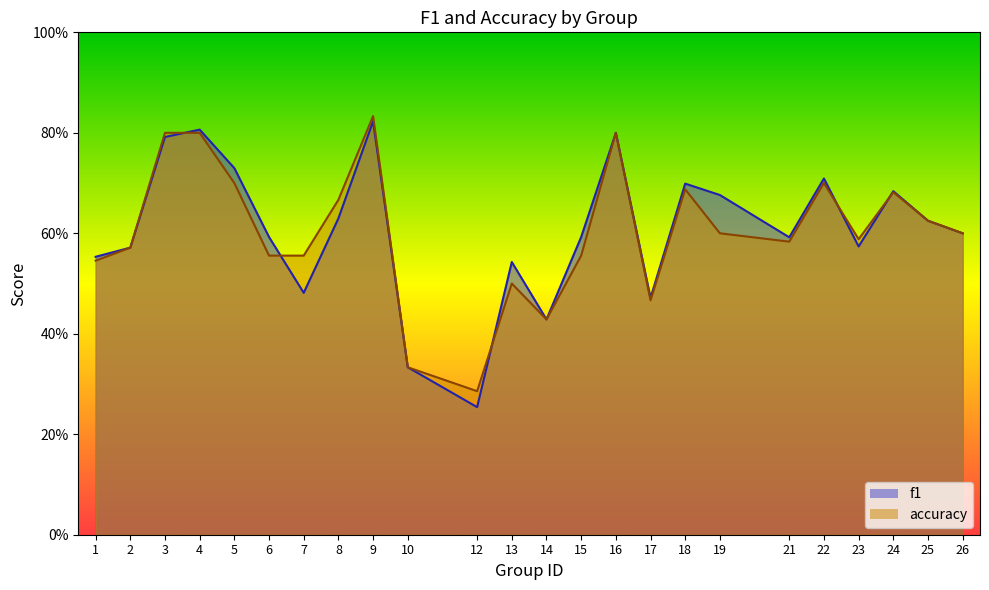

Which has a higher value, 21 or 17?

21